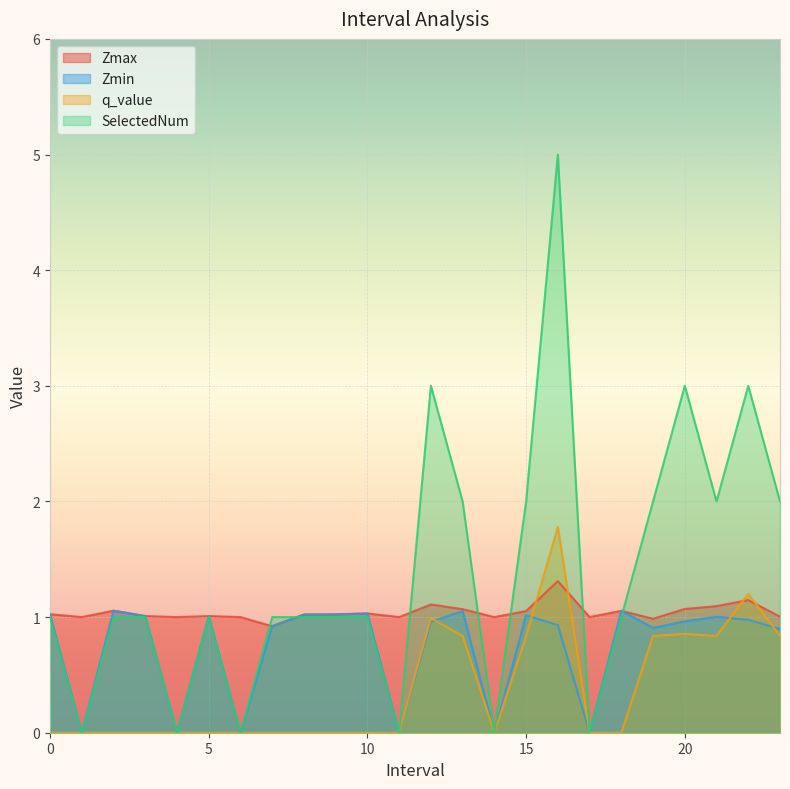

True or false: Zmin and Zmax cross at least once.

False